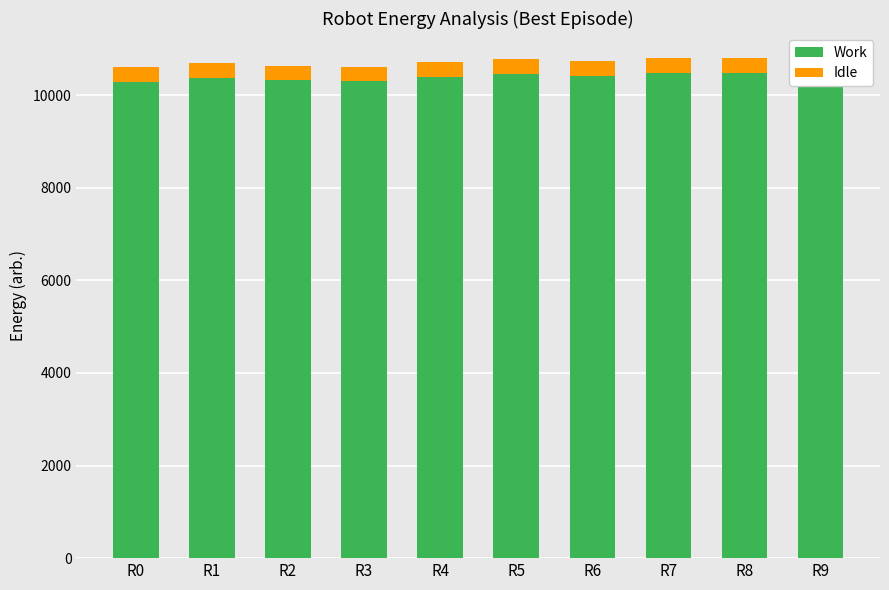

Rank the categories by Idle value from highest to lowest.

R7, R8, R9, R5, R6, R4, R1, R2, R3, R0